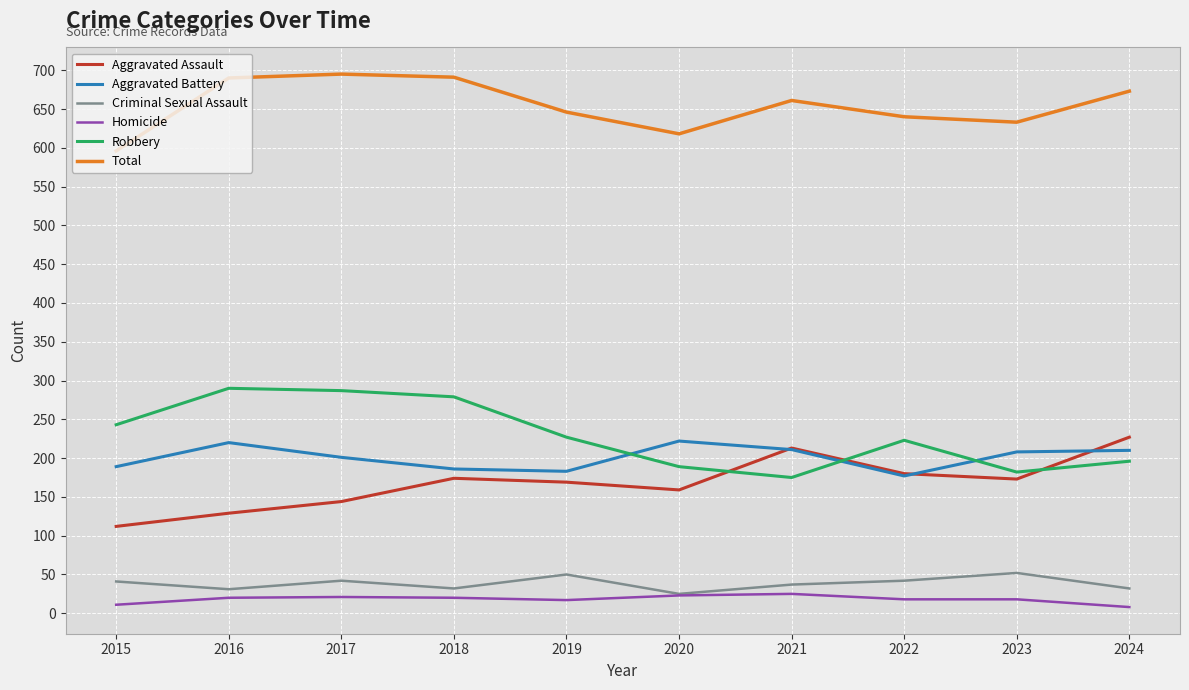

What is the highest value of the Robbery series?

290